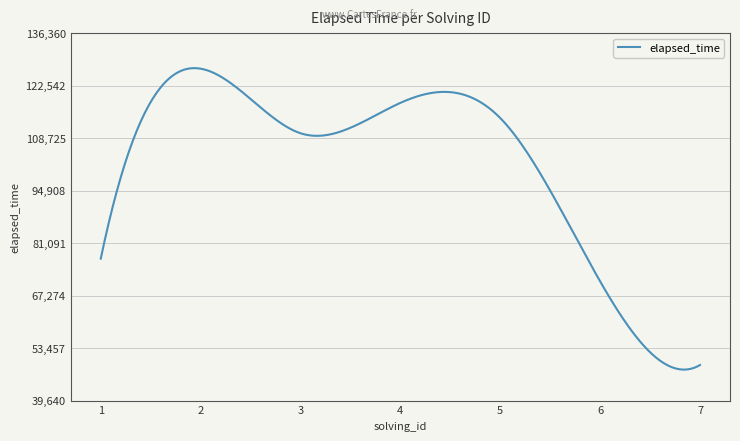

What is the sum of all values?

30569714.6